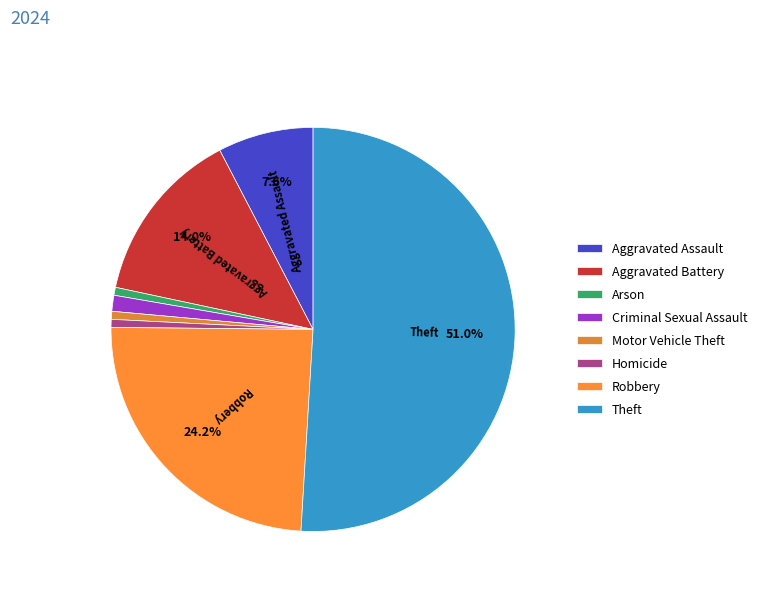

How many slices are in this pie chart?

8